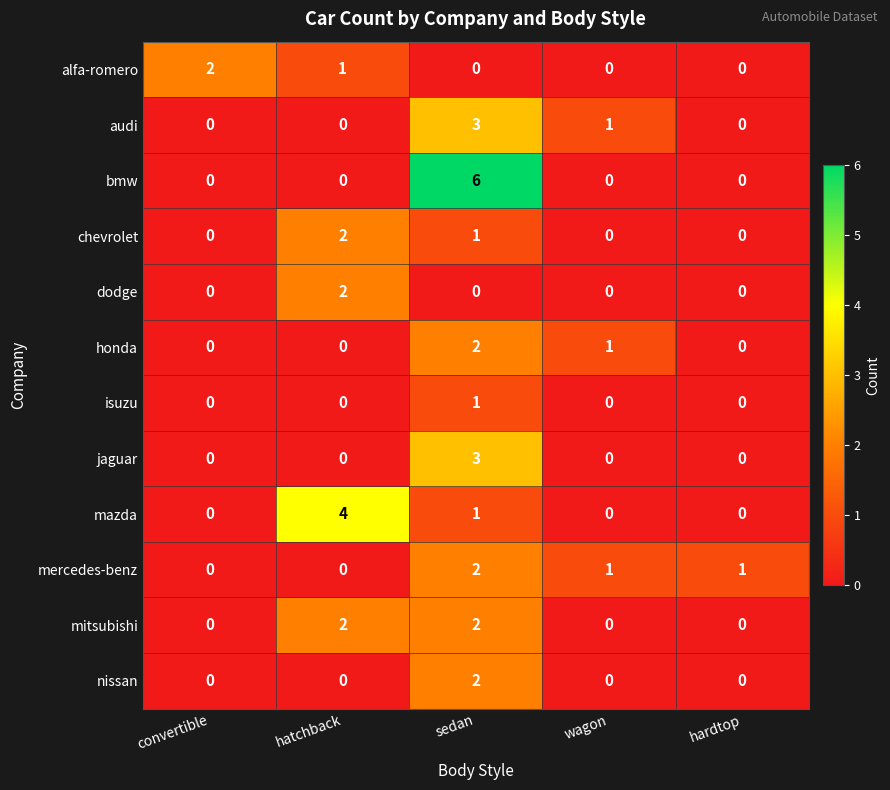

The mitsubishi series shows 2 at hatchback. True or false?

True